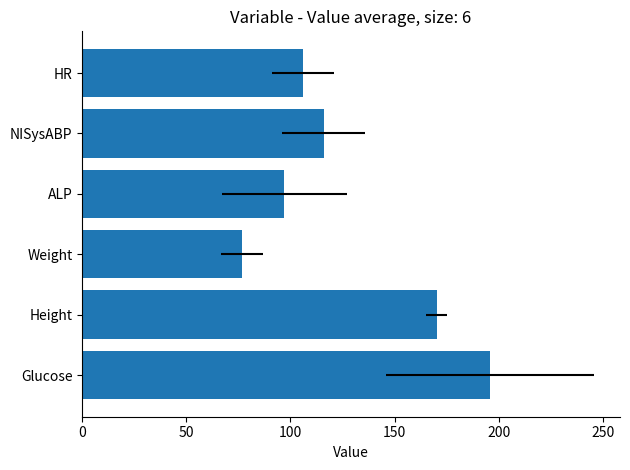

Reading left to right, transcribe all the data shown in this chart.

196.0	170.2	76.8	97.0	116.0	106.0